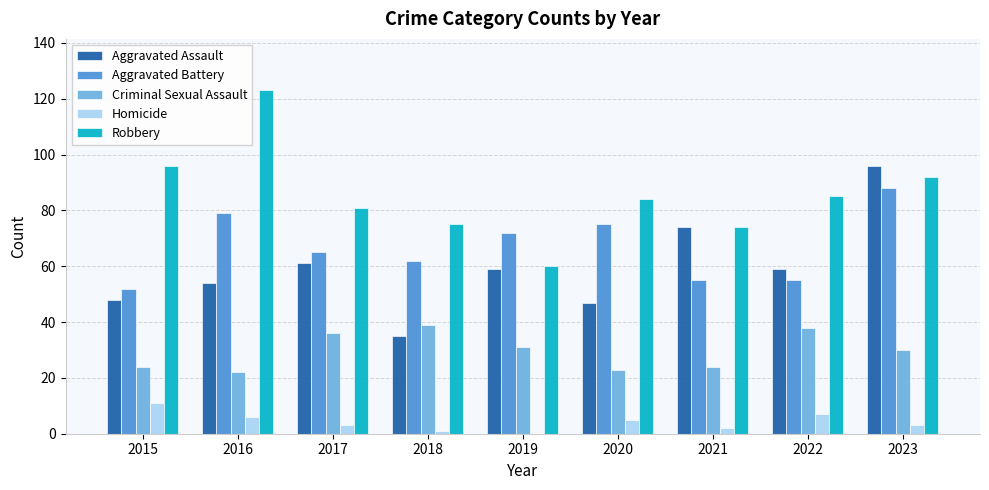

Reading right to left, what are all the values shown in this chart?

Aggravated Assault: 2023=96	2022=59	2021=74	2020=47	2019=59	2018=35	2017=61	2016=54	2015=48
Aggravated Battery: 2023=88	2022=55	2021=55	2020=75	2019=72	2018=62	2017=65	2016=79	2015=52
Criminal Sexual Assault: 2023=30	2022=38	2021=24	2020=23	2019=31	2018=39	2017=36	2016=22	2015=24
Homicide: 2023=3	2022=7	2021=2	2020=5	2019=0	2018=1	2017=3	2016=6	2015=11
Robbery: 2023=92	2022=85	2021=74	2020=84	2019=60	2018=75	2017=81	2016=123	2015=96